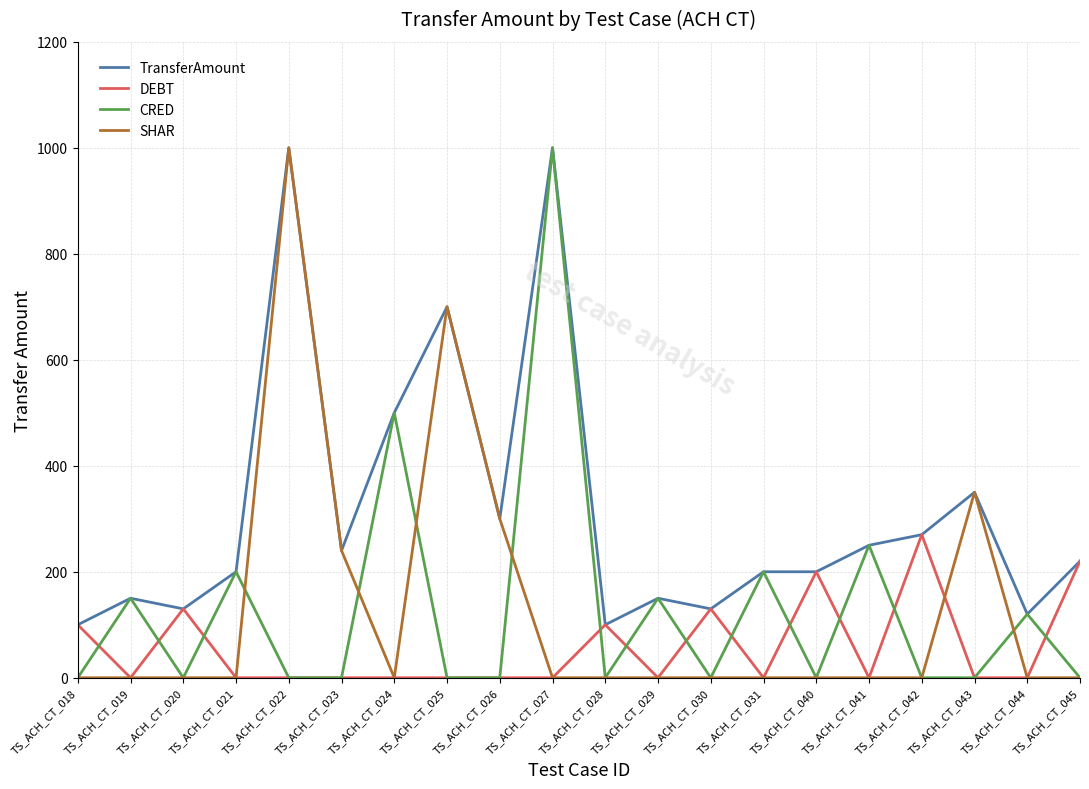

The SHAR series shows 0 at TS_ACH_CT_029. True or false?

True